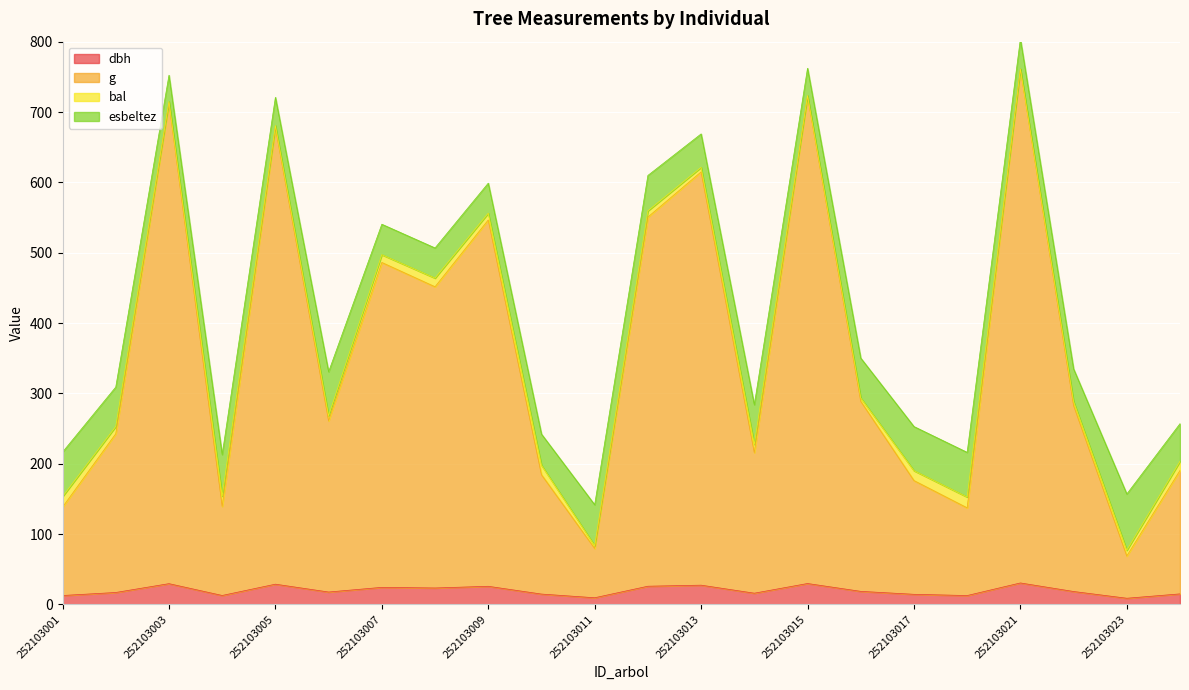

True or false: g and dbh cross at least once.

False